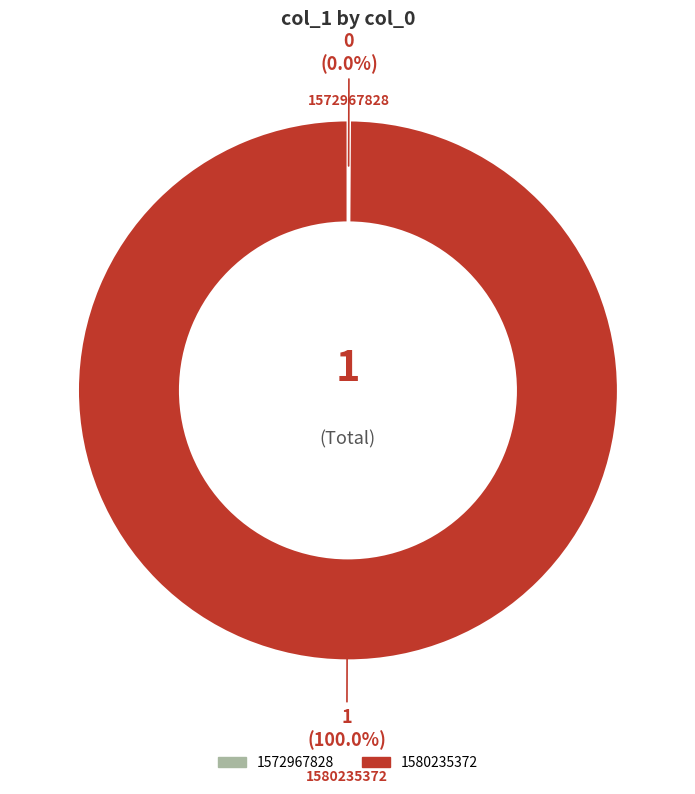

Is there a majority slice in this chart?

Yes